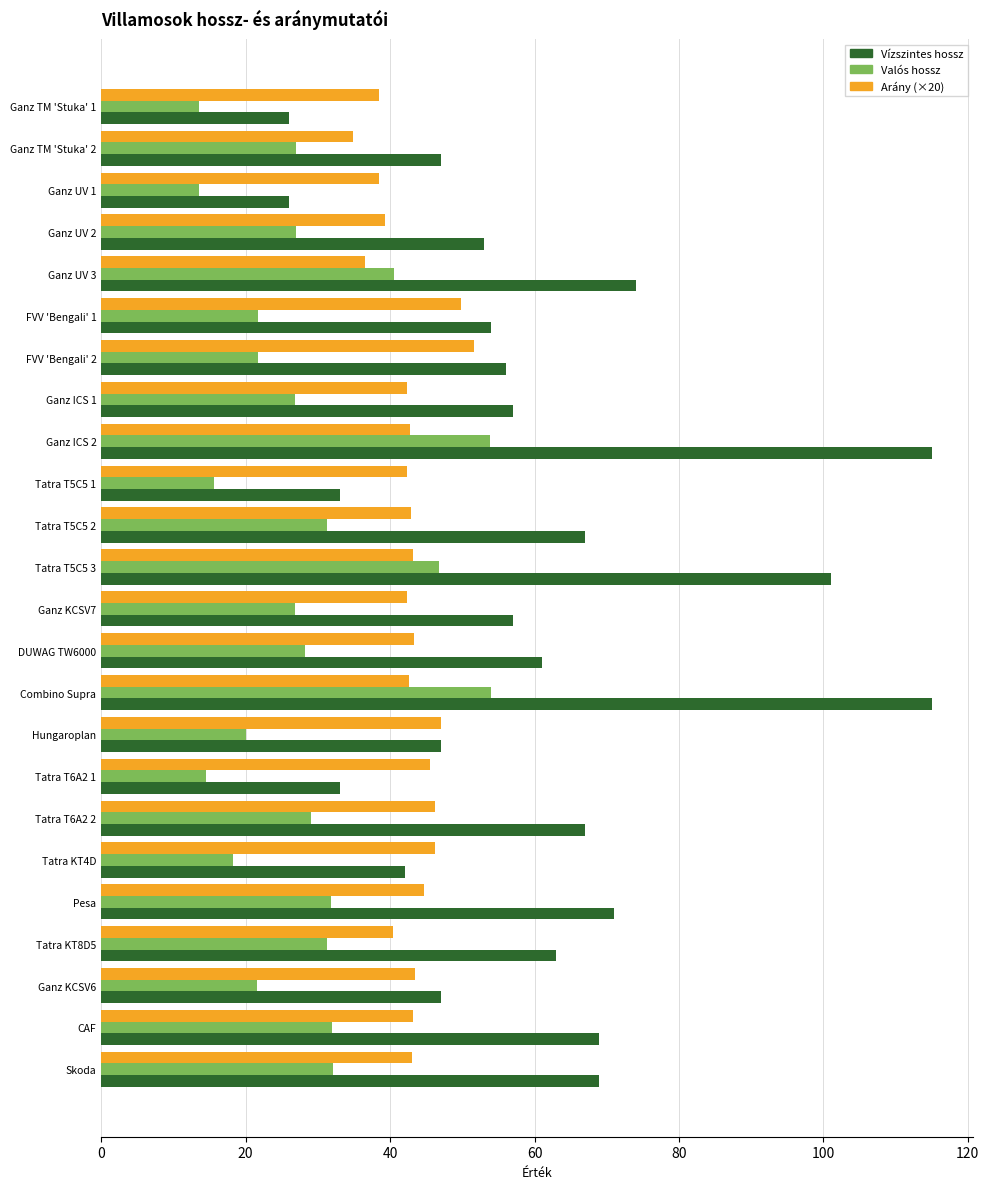

How many data points does each series have?

24